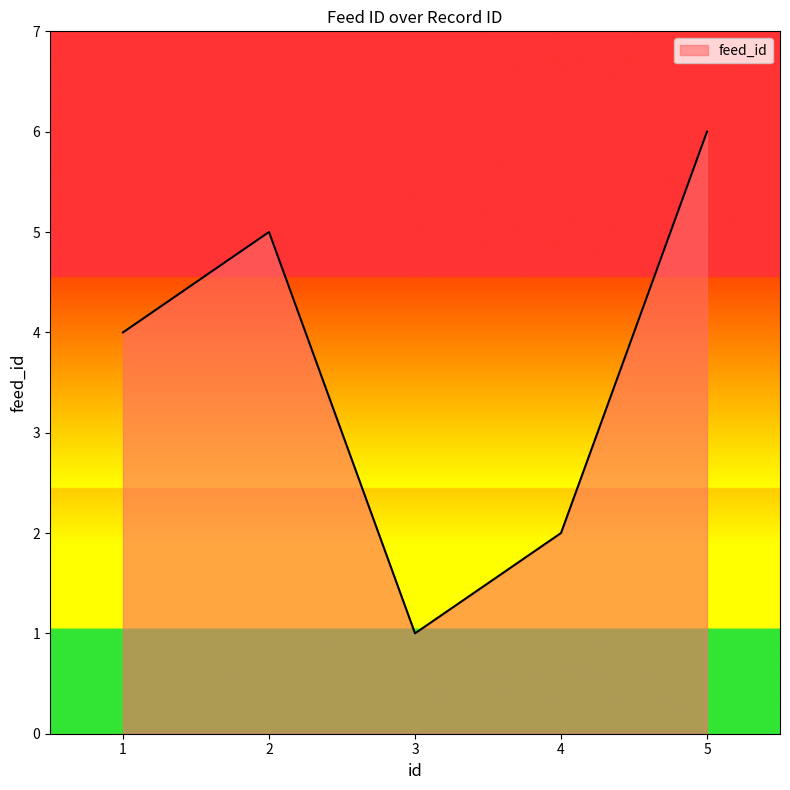

Approximately how many times larger is the value at 1 compared to 2?

0.8